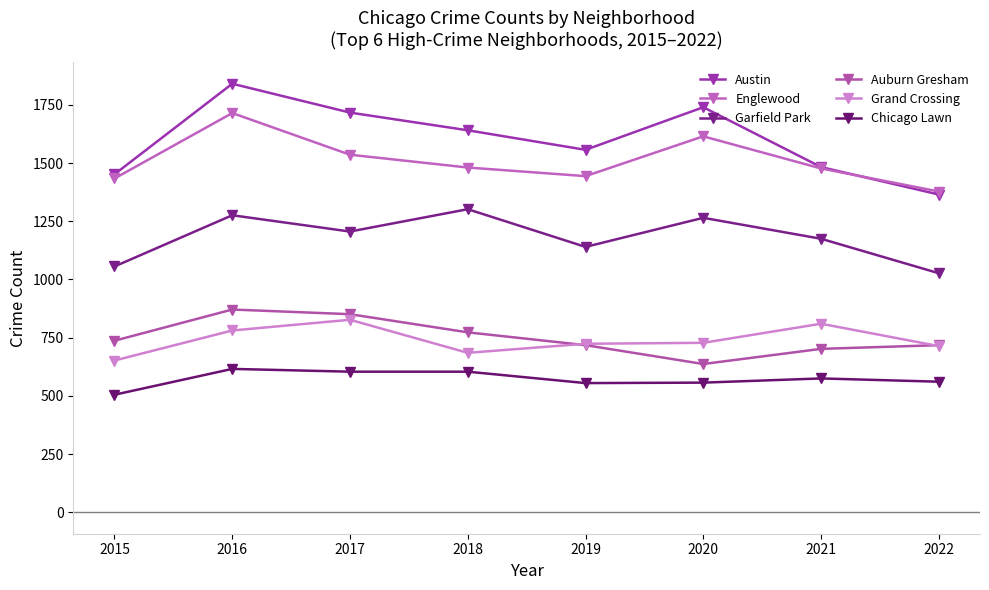

Where is Garfield Park nearest to the value 1164?

2021